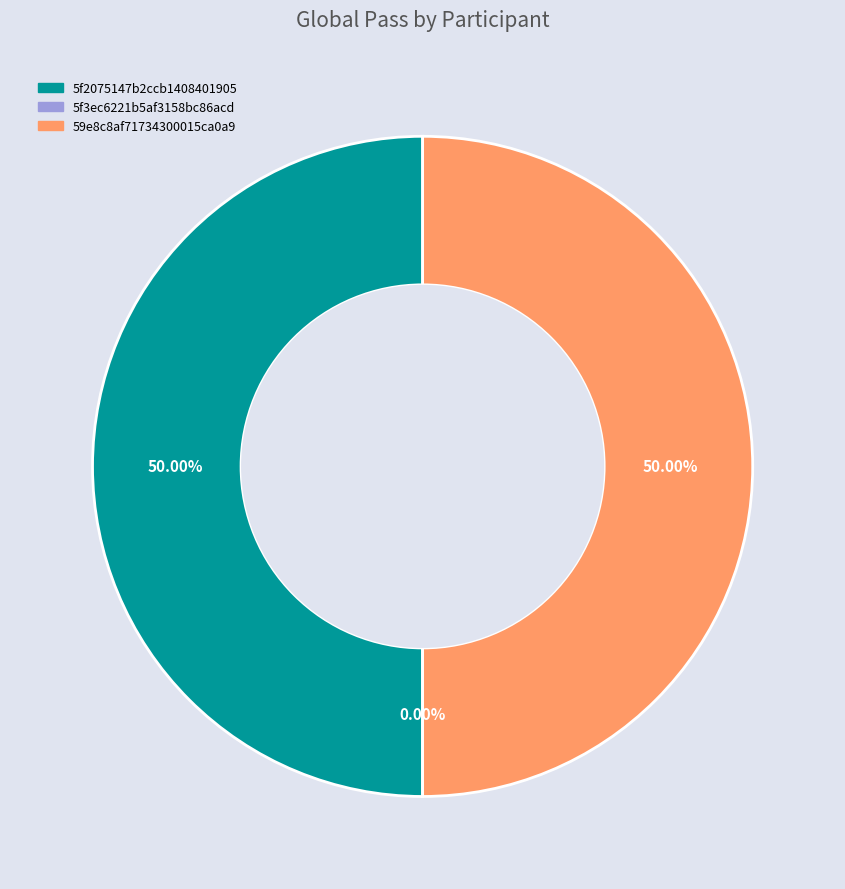

How many slices are in this pie chart?

3